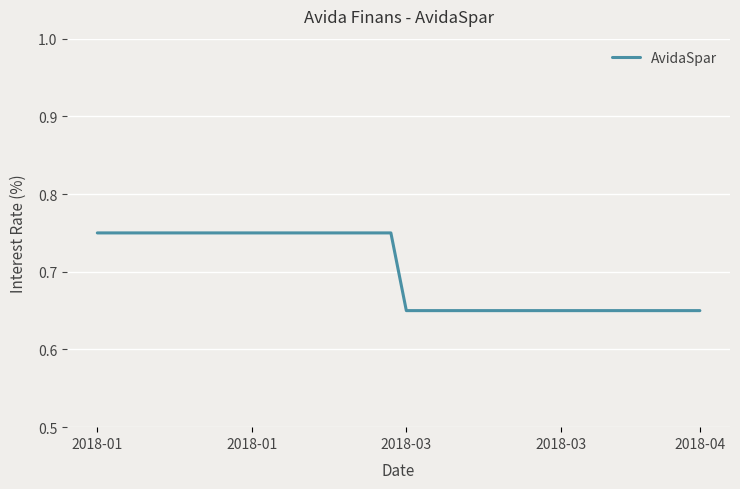

Which category has the highest value across all series?

2018-01